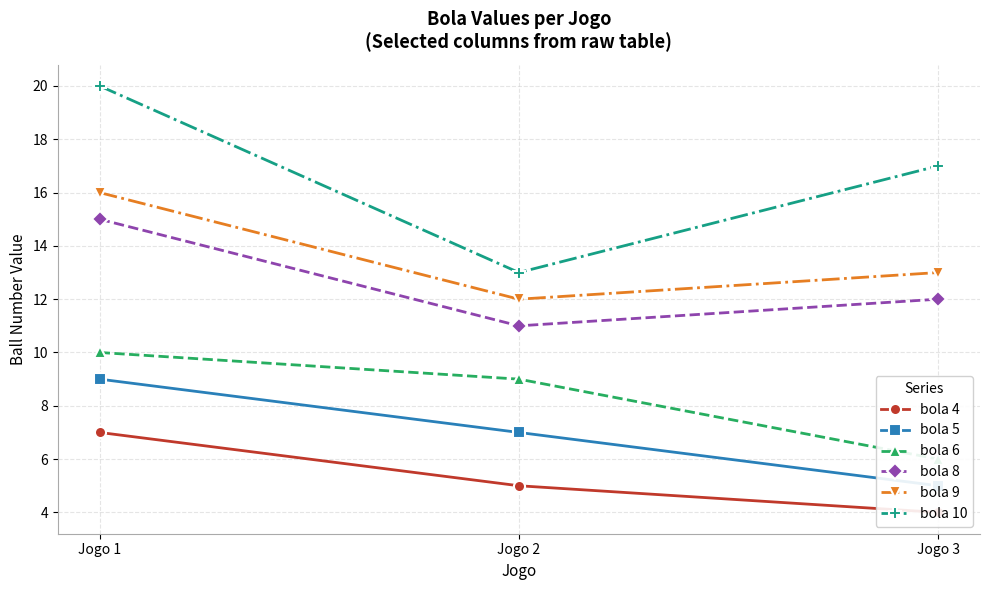

At how many categories does at least one series exceed 7?

3